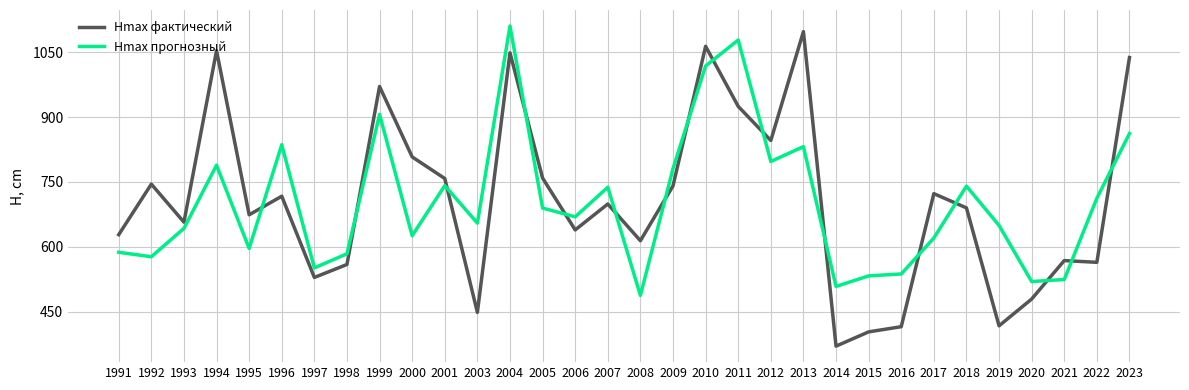

How many values in the Hmax прогнозный series are below 669?

16